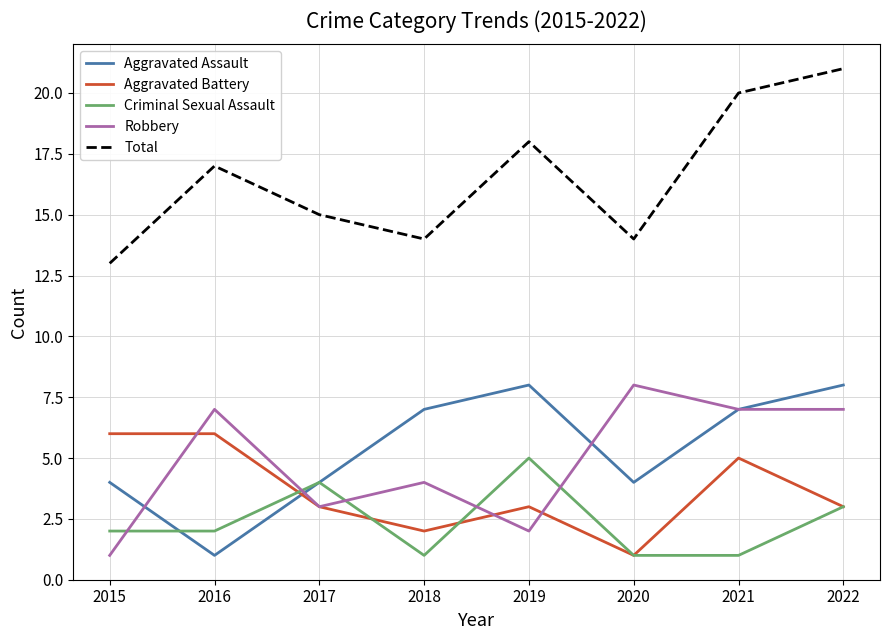

Which series has the largest total across all categories?

Total